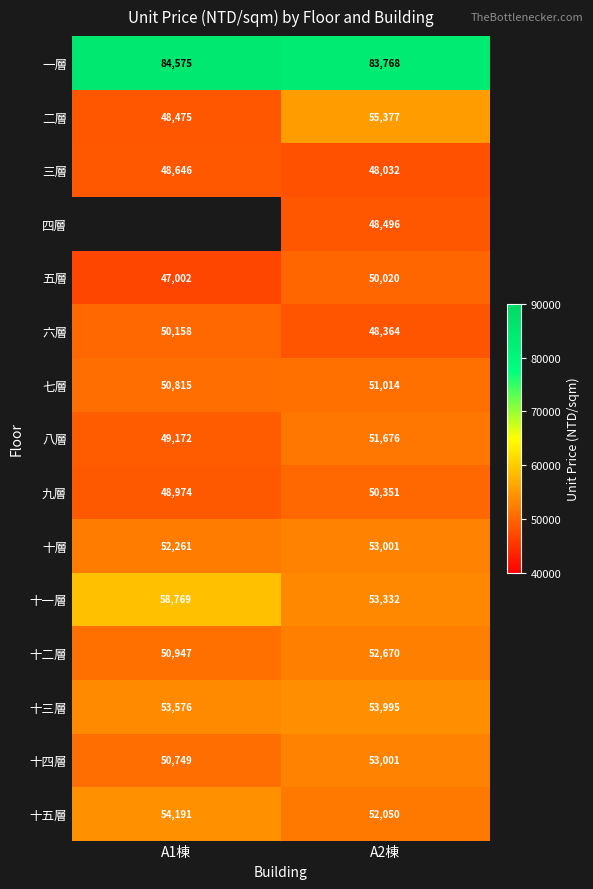

Which category has the lowest value across all series?

A1棟